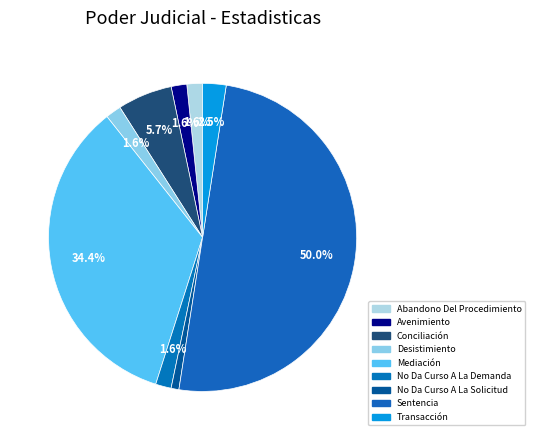

Does any single category account for the majority?

No